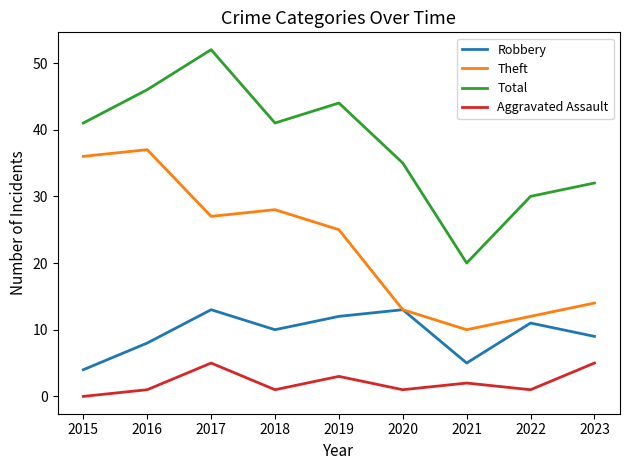

The value of Total at 2015 is 62. True or false?

False